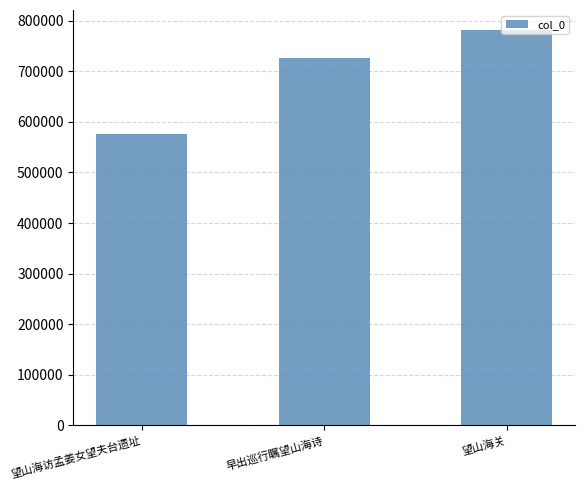

Reading left to right, extract all data points from this chart.

576686	726033	781868